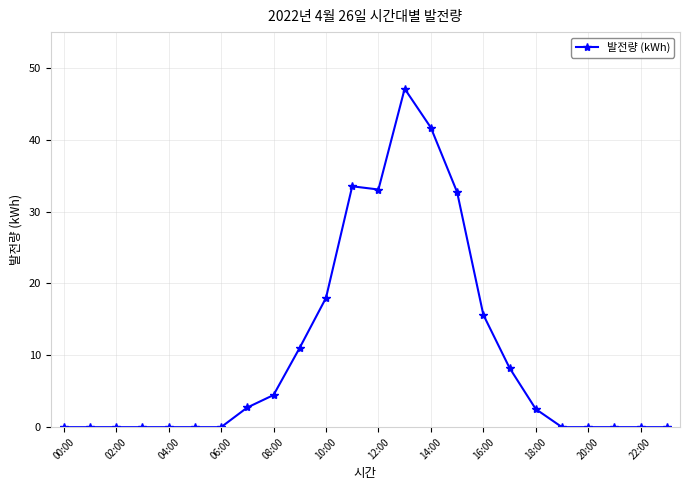

What is the greatest value displayed?

47.1